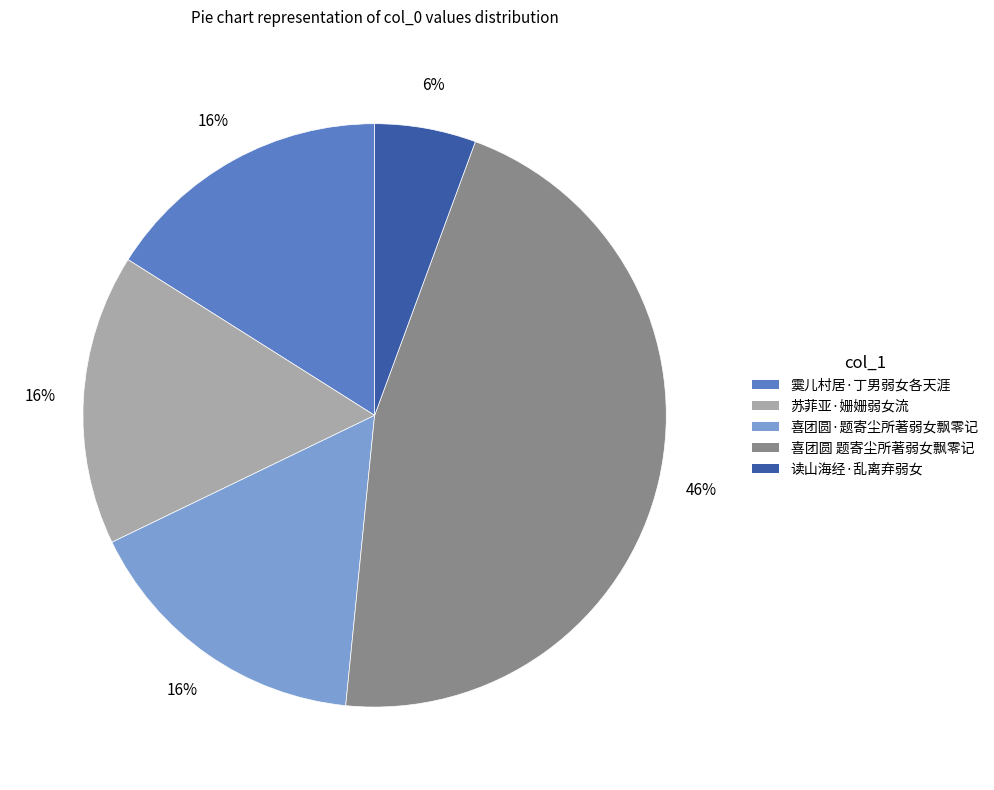

Which has a higher value, 喜团圆 题寄尘所著弱女飘零记 or 苏菲亚·姗姗弱女流?

喜团圆 题寄尘所著弱女飘零记